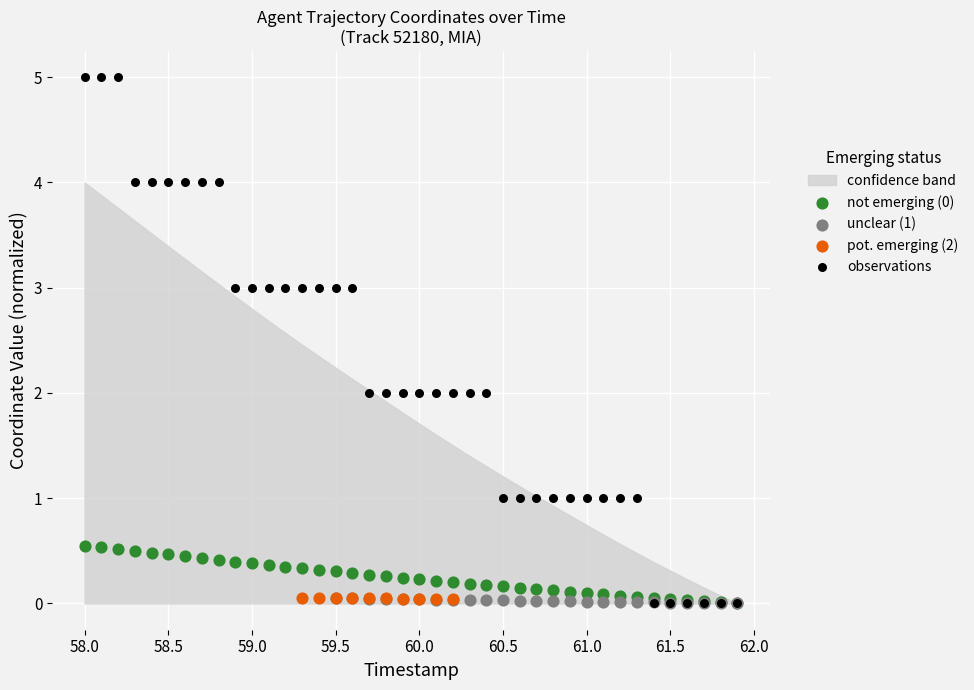

Is the value of observations at 30 greater than the value of unclear (1) at 24?

Yes